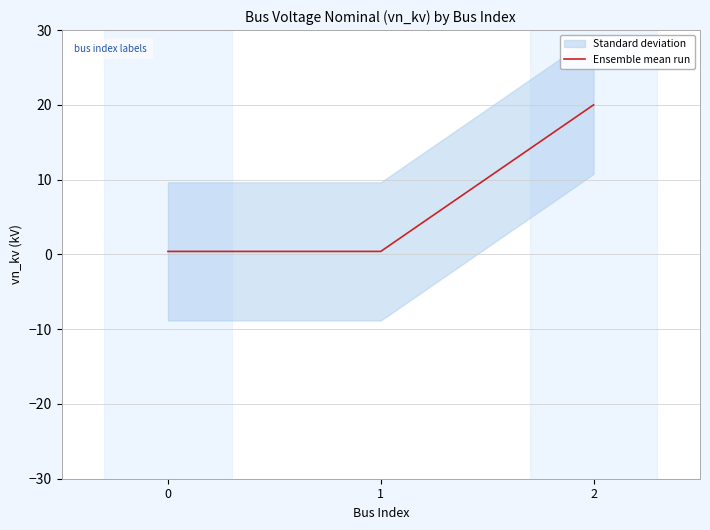

Between 1 and 0, which is larger?

1